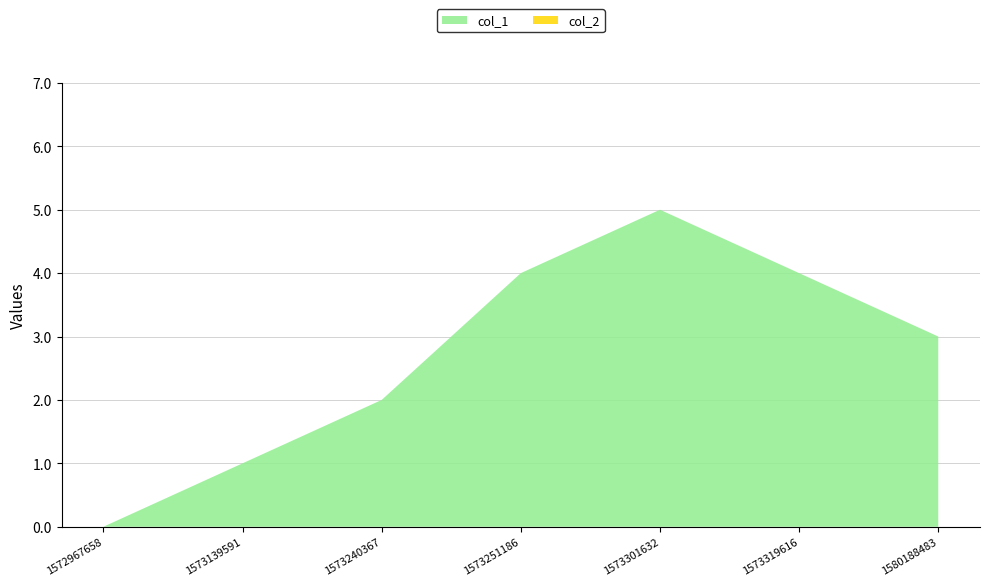

Reading left to right, transcribe all the data shown in this chart.

col_1: 1572967658=0	1573139591=1	1573240367=2	1573251186=4	1573301632=5	1573319616=4	1580188483=3
col_2: 1572967658=0	1573139591=0	1573240367=0	1573251186=0	1573301632=0	1573319616=0	1580188483=0